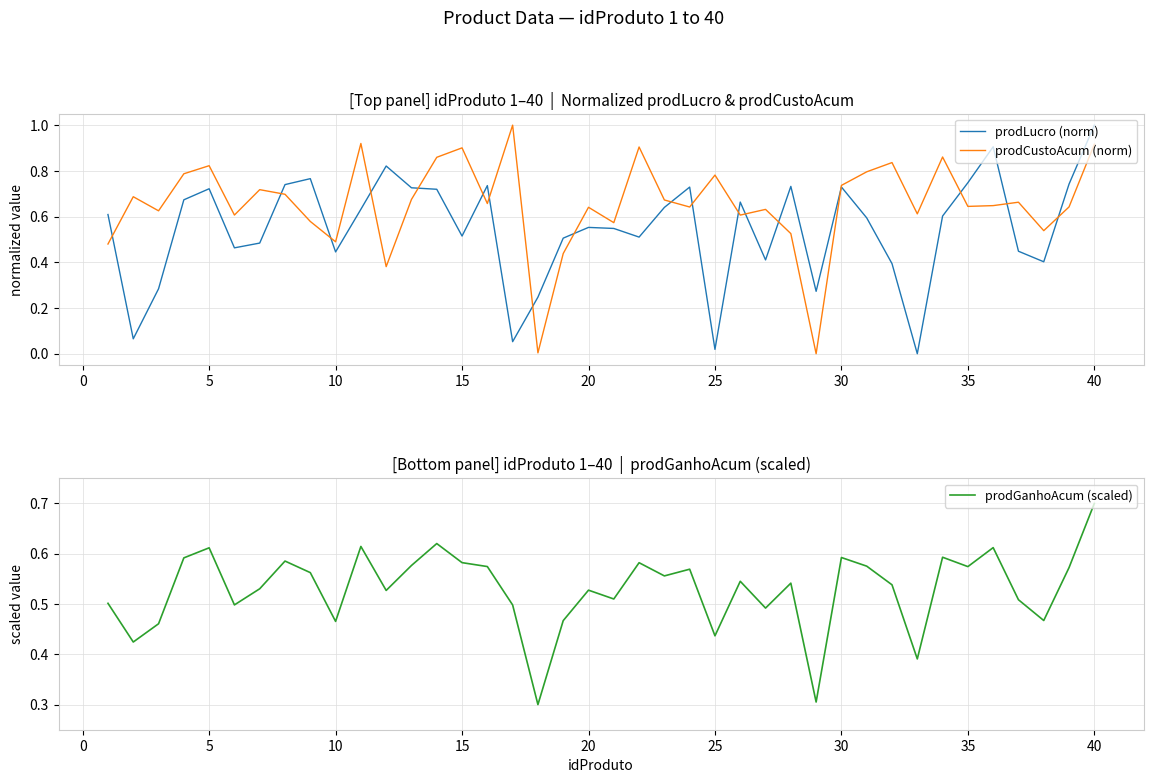

Which series has the largest total across all categories?

prodCustoAcum (norm)